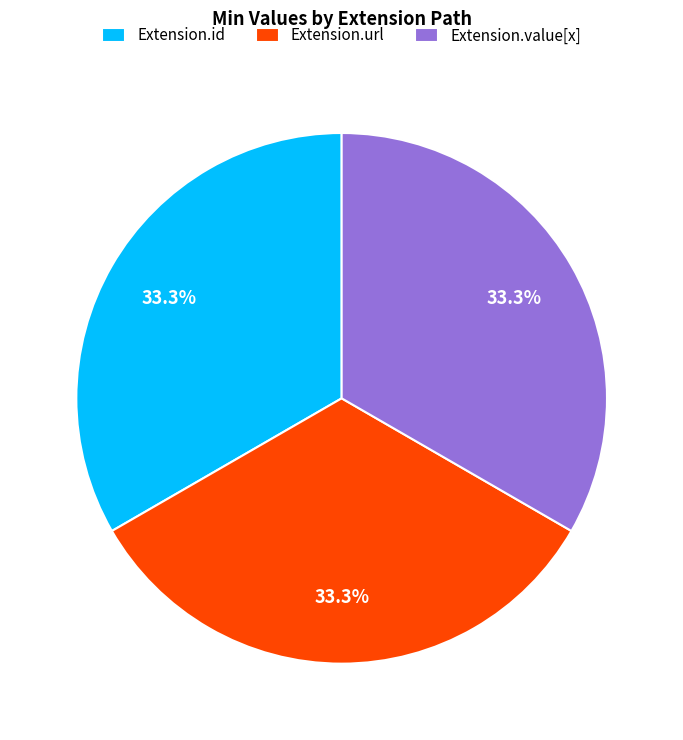

What percentage is NOT represented by Extension.url?

66.7%